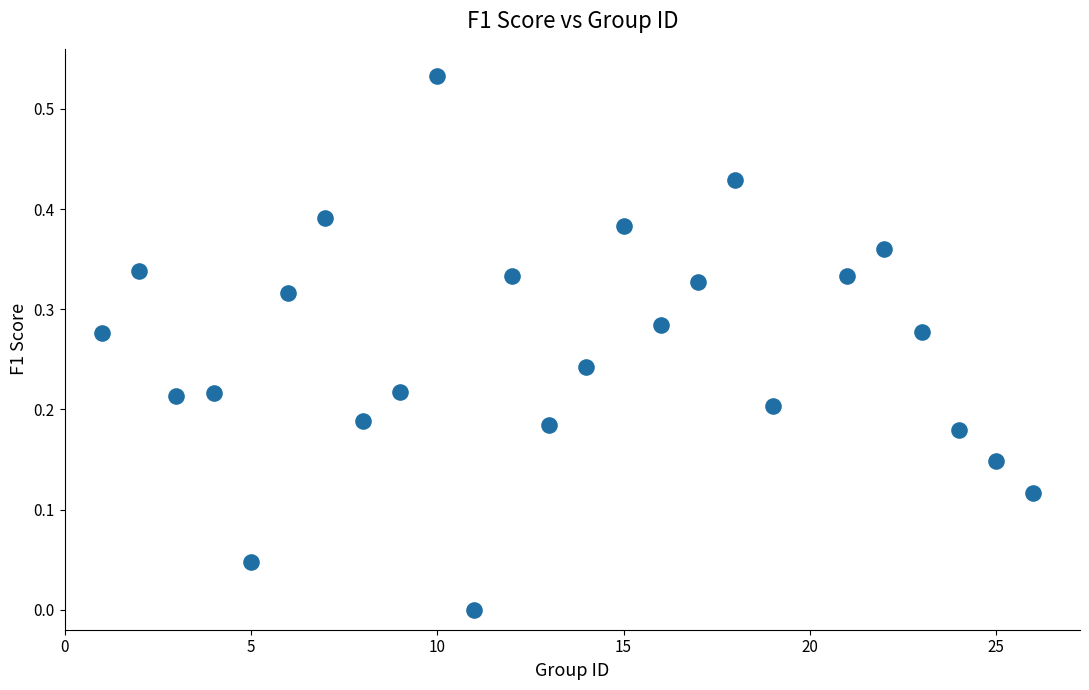

What is the range of X values (max minus min)?

25.0